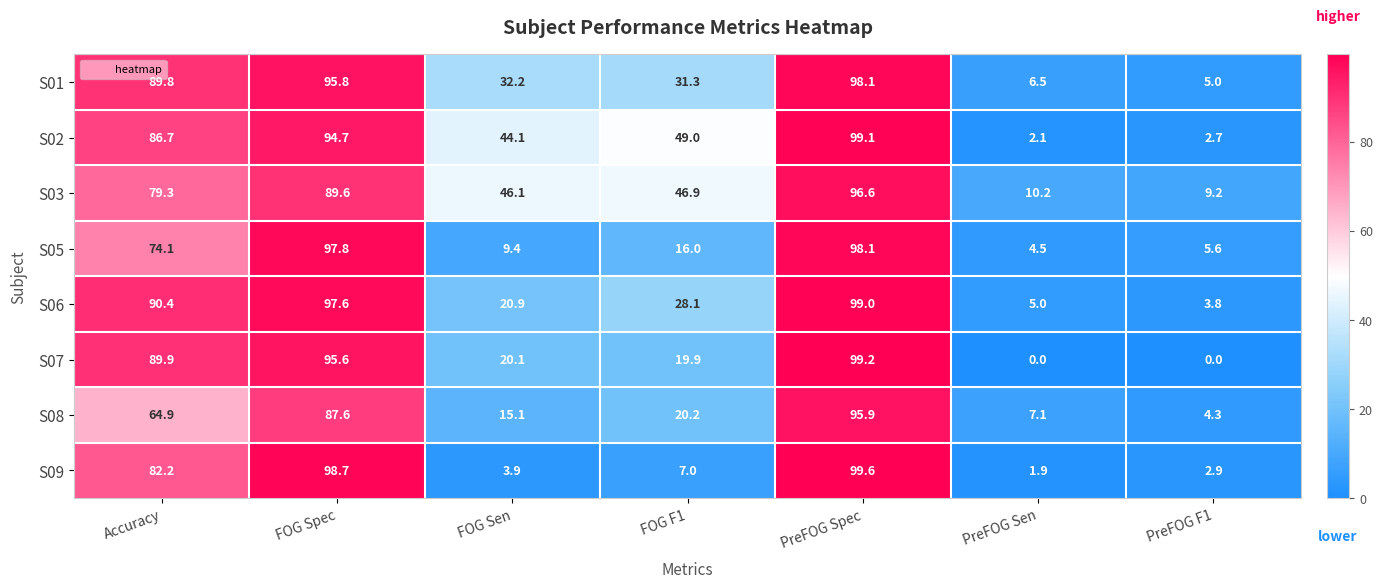

True or false: S07 has a value of 95.6 at FOG Spec.

True